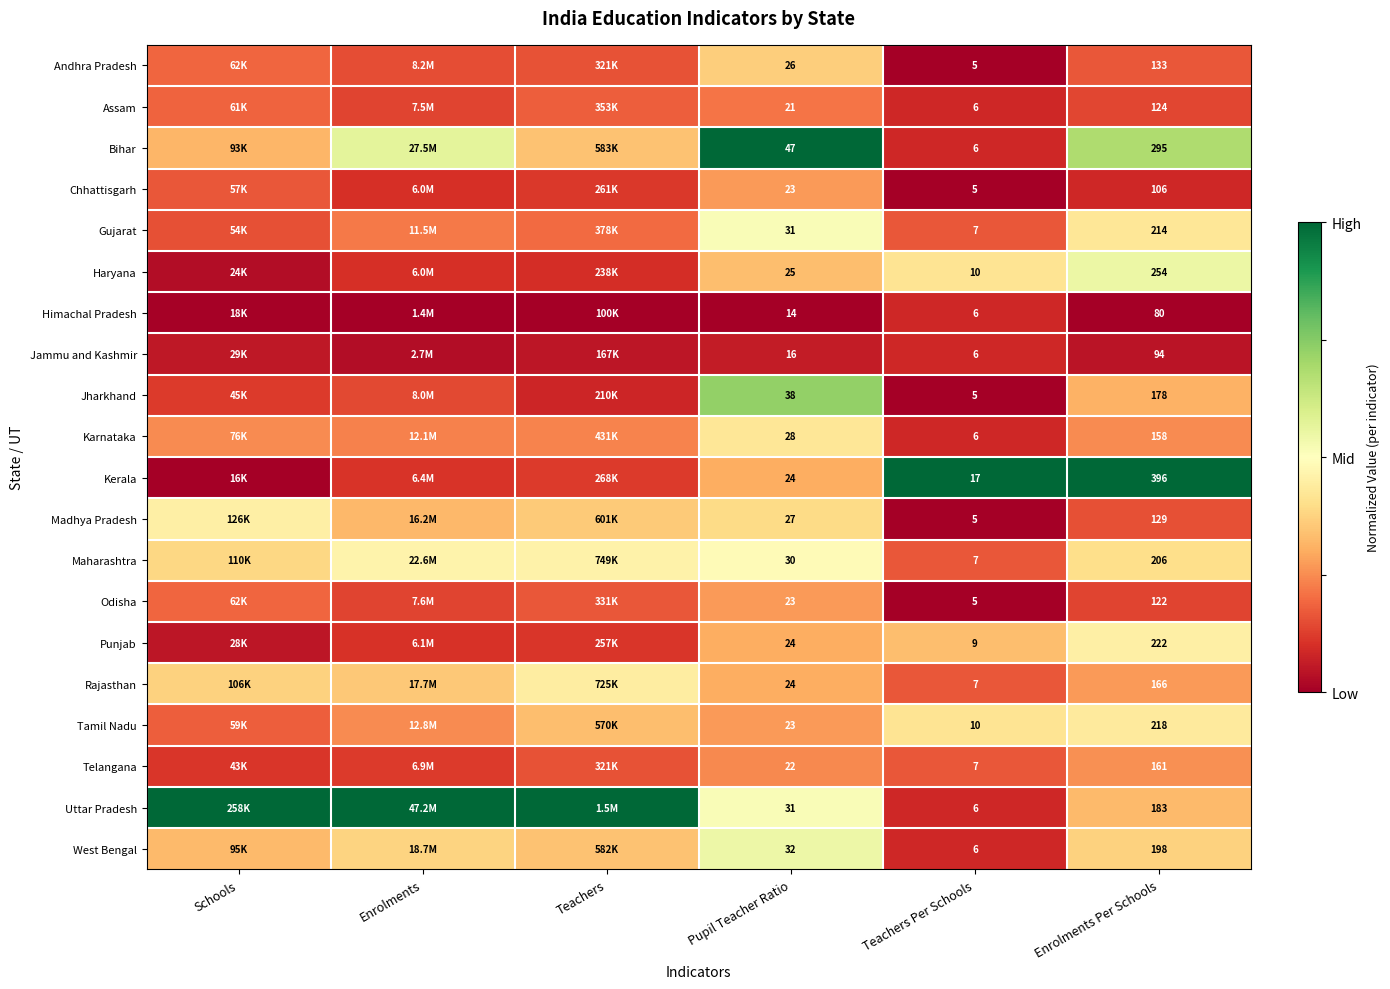

What is the maximum value shown in the chart?

1.0